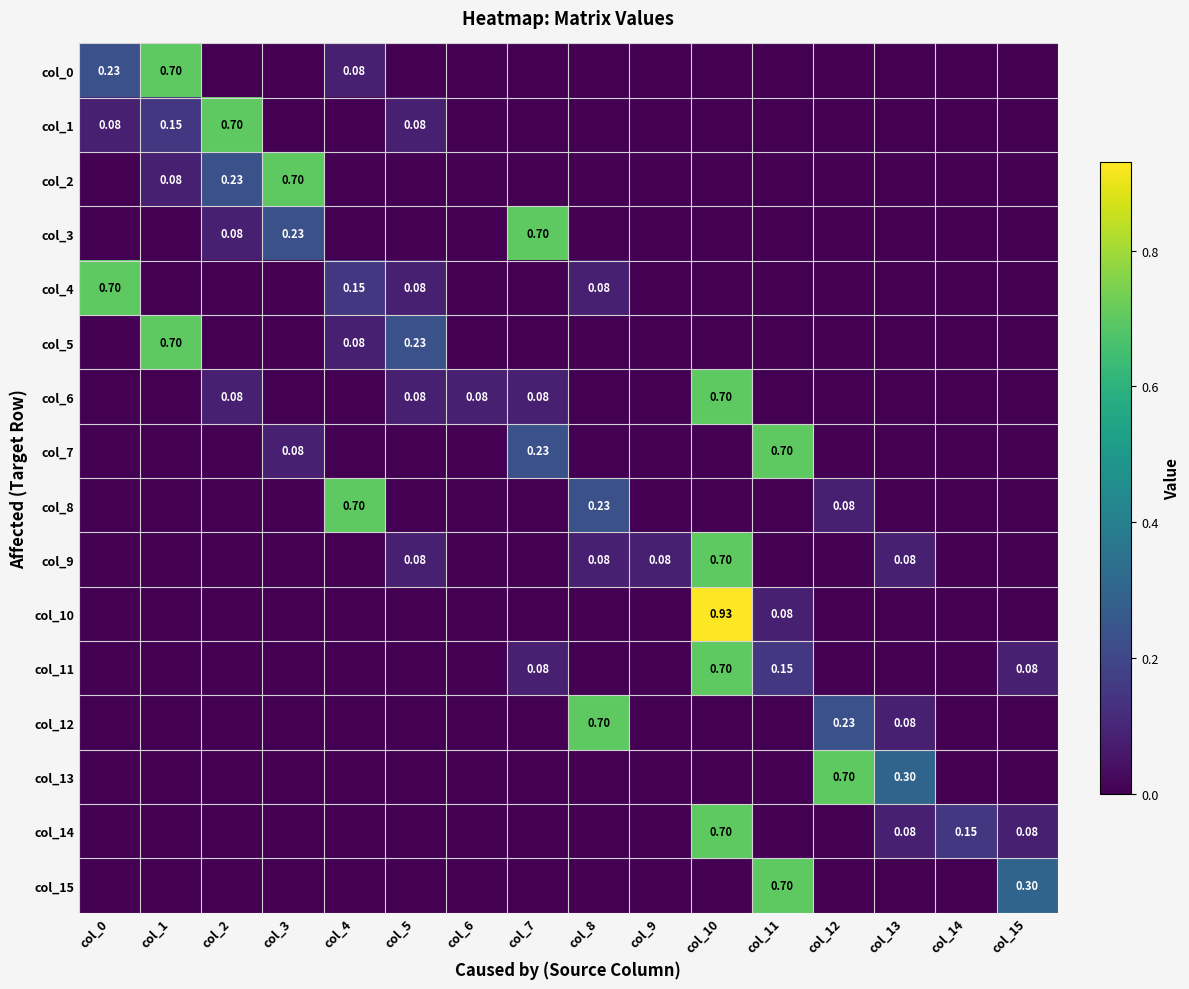

What is the sum of all col_12 values?

1.0